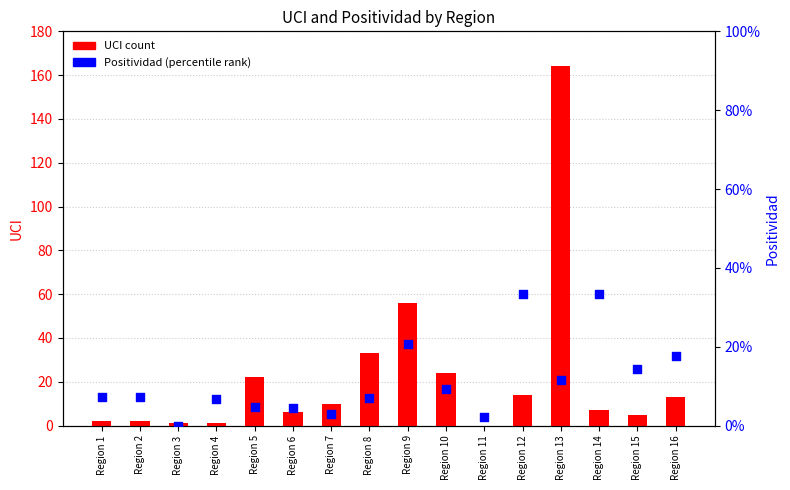

Which series reaches the maximum Y coordinate?

UCI count